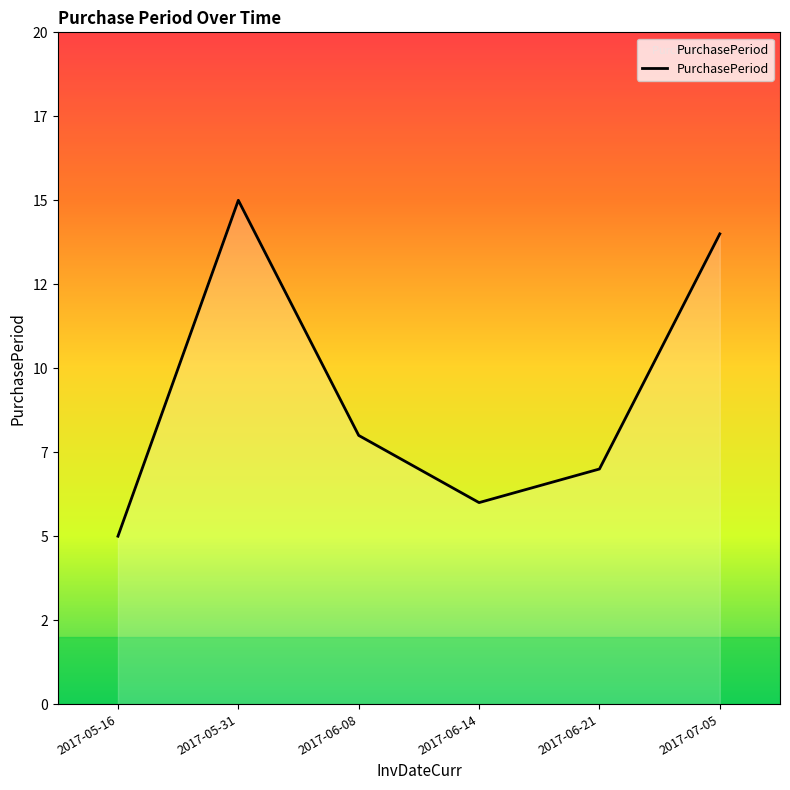

How many points are higher than both their immediate neighbors (excluding endpoints)?

1